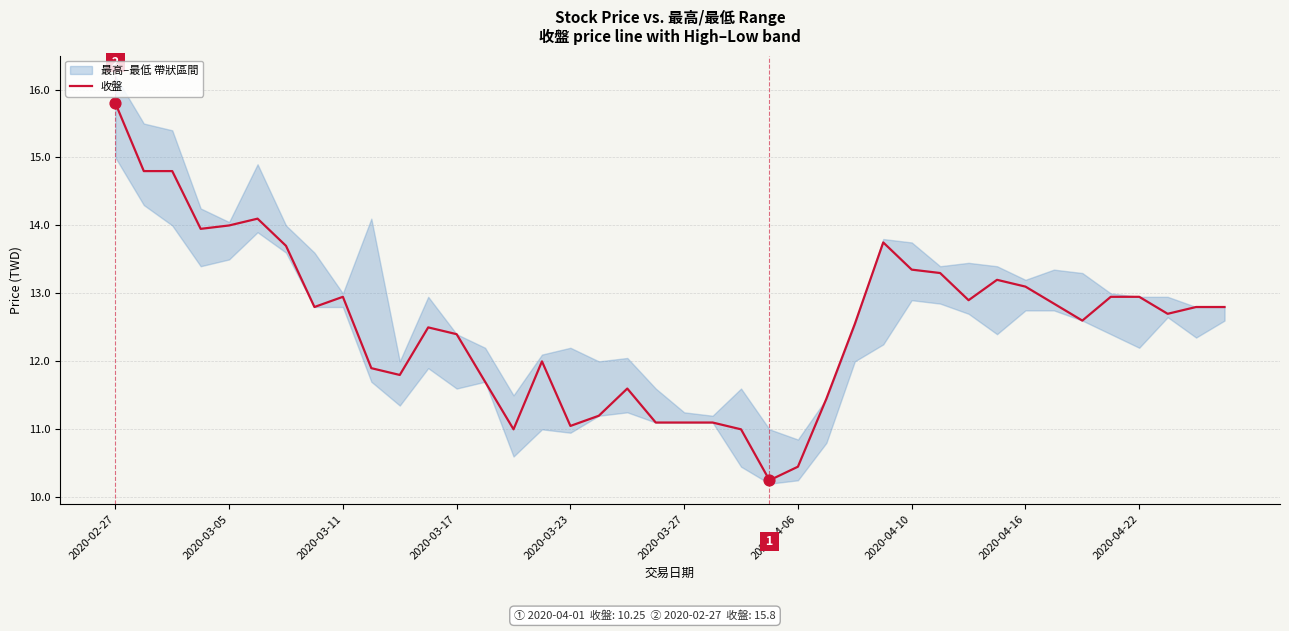

What is the ratio of the value at 17 to the value at 31?

0.8